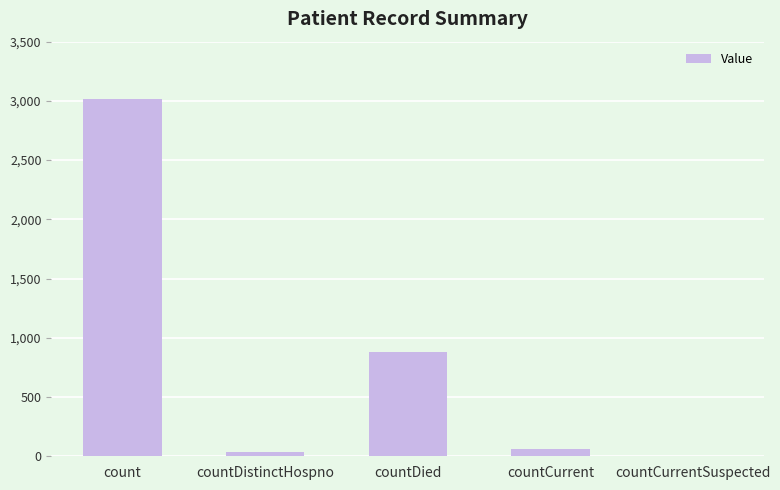

Reading right to left, list all the values displayed in this chart.

0	58	879	34	3016